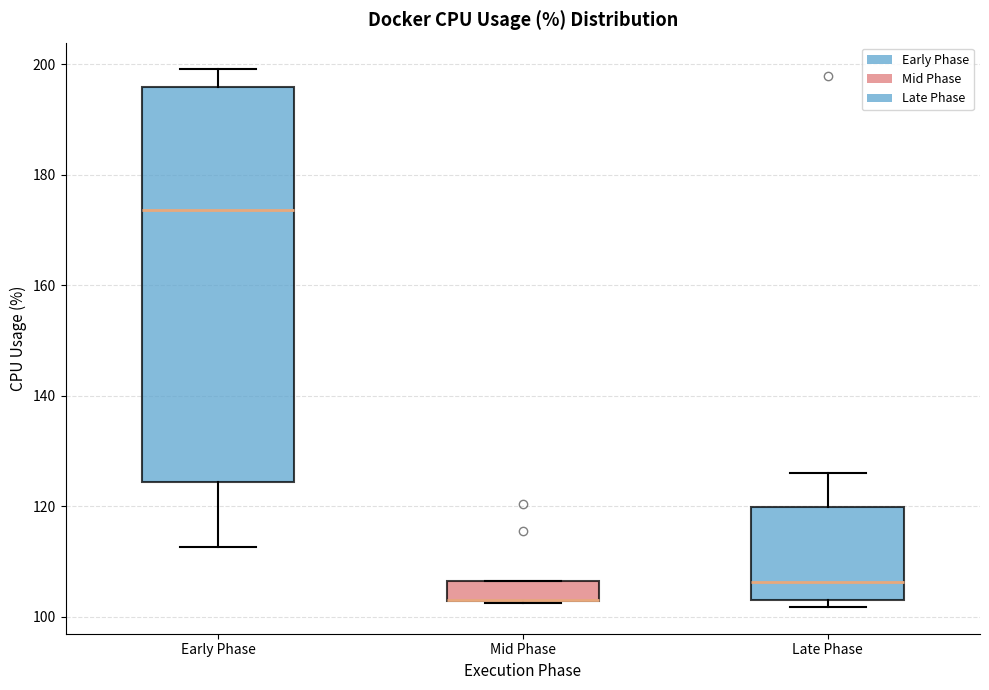

Reading left to right, read every box against the y-axis: the position of its median line, the range the box covers, and the ends of its whiskers. The values are not printed on the chart, so give them approximately, as read against the axis.

Early Phase: median 174, box 124 to 196, whiskers 112 to 200
Mid Phase: median 104 (drawn on the box's lower edge), box 102 to 106, whiskers 102 to 106
Late Phase: median 106, box 104 to 120, whiskers 102 to 126